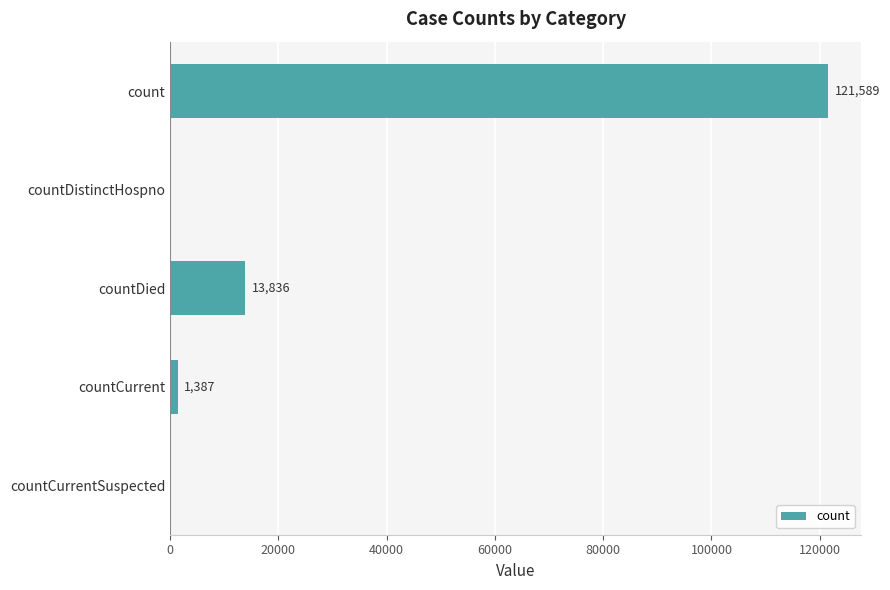

The value at countCurrentSuspected is 0. True or false?

True